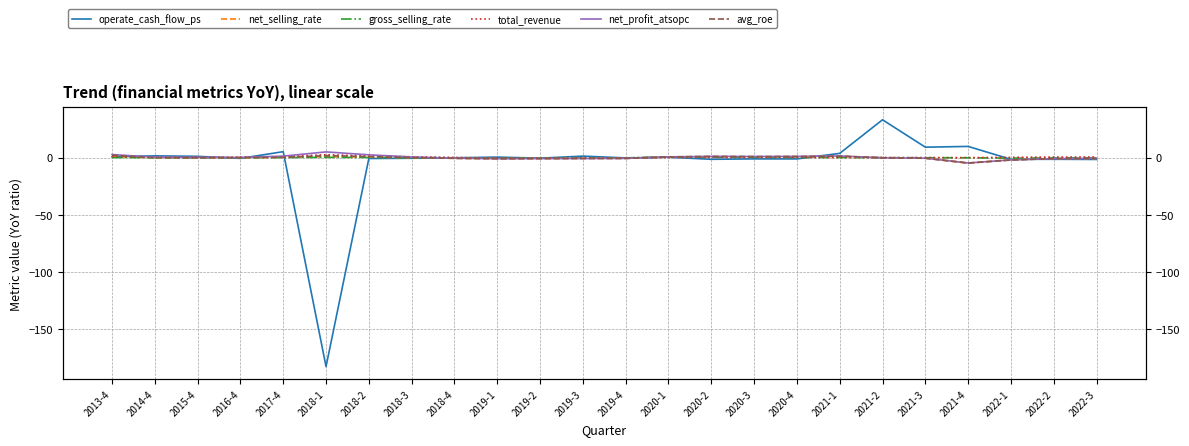

True or false: total_revenue has a value of 2.5 at 2018-1.

True